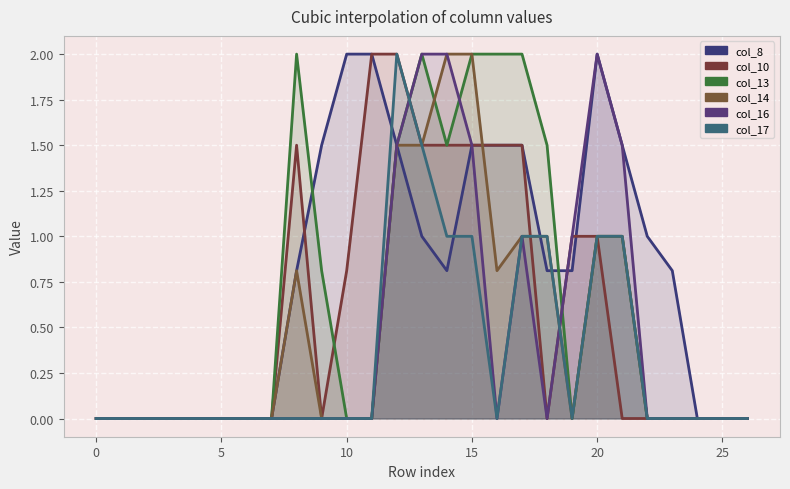

Which series has the largest total across all categories?

col_8